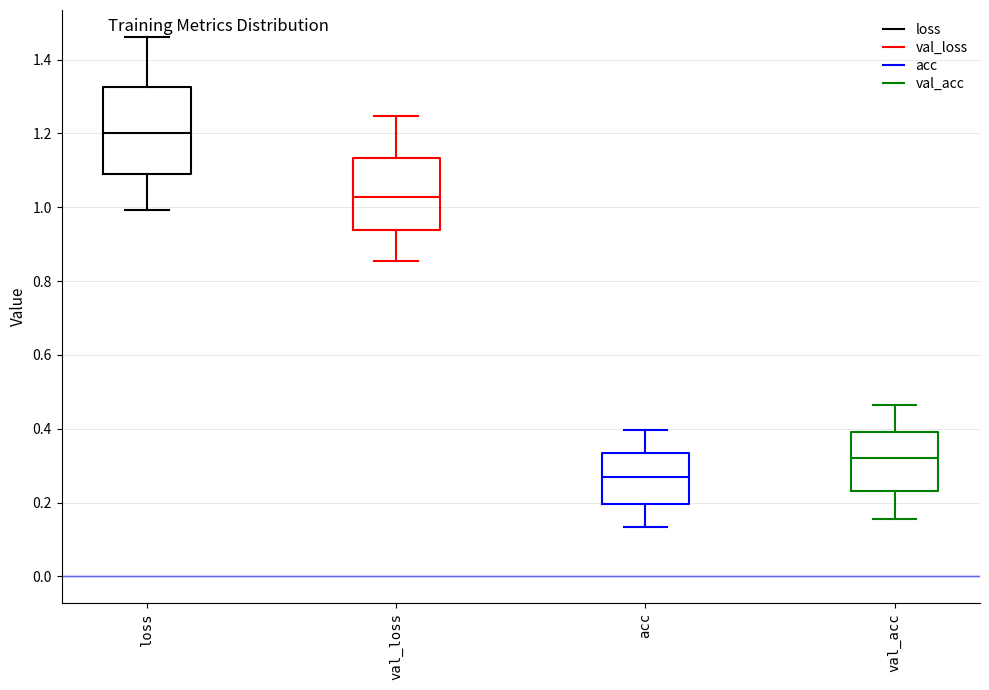

Which box has the lowest median line?

acc